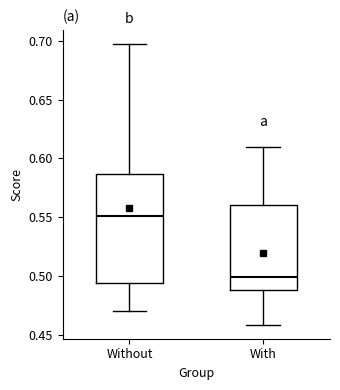

Reading left to right, transcribe this box plot: for each box, give where its median line is, the range the box spans, and where its two whiskers end, as read against the y-axis. The values are not printed on the chart, so give them approximately, as read against the axis.

Without: median 0.550, box 0.495 to 0.585, whiskers 0.470 to 0.695
With: median 0.500, box 0.490 to 0.560, whiskers 0.460 to 0.610